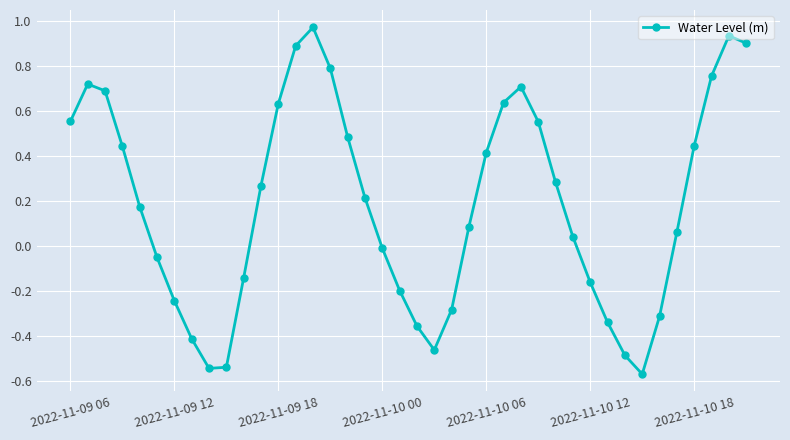

True or false: there are more than 0 points higher than both neighbors.

True